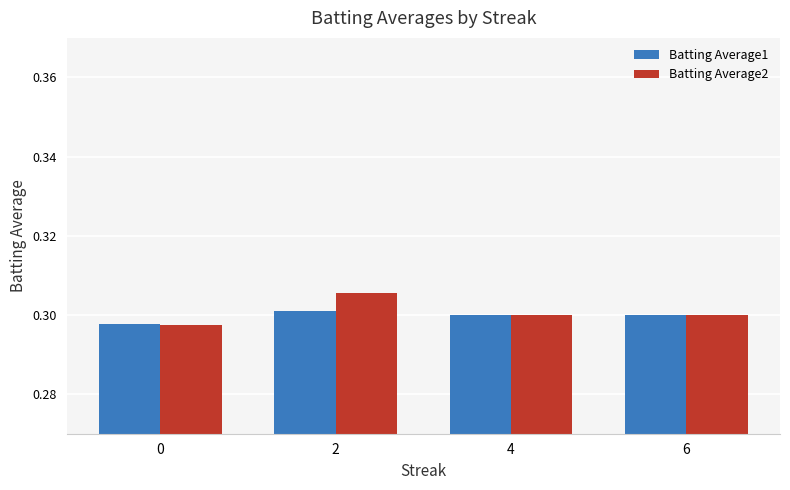

Which series has the largest range (max minus min)?

Batting Average2